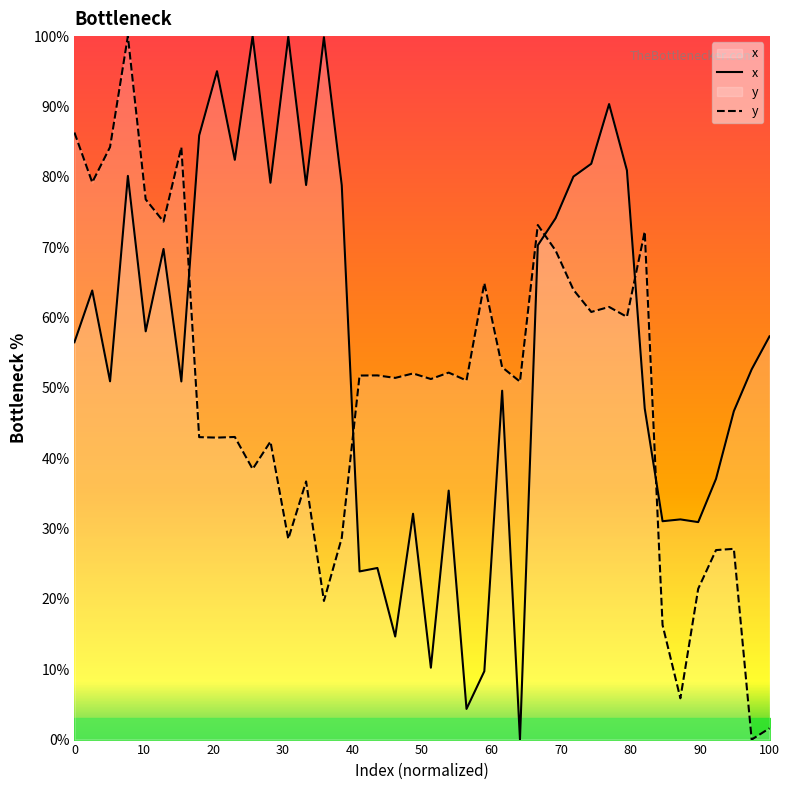

How many times do y and x cross each other?

5